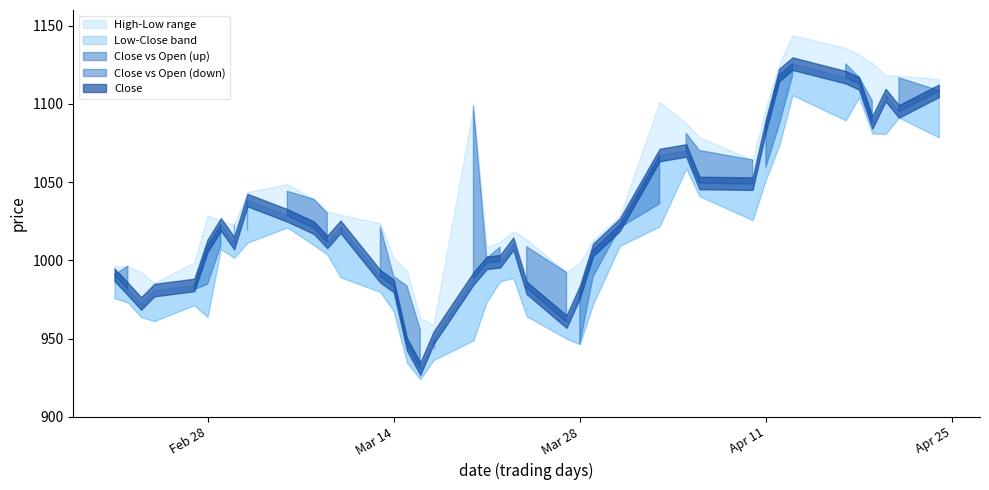

At which category does High reach its first local valley?

2023-02-24